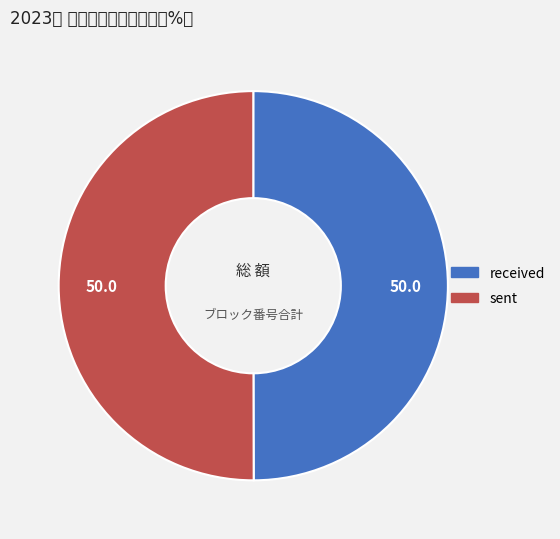

What percentage is NOT represented by received?

50.0%